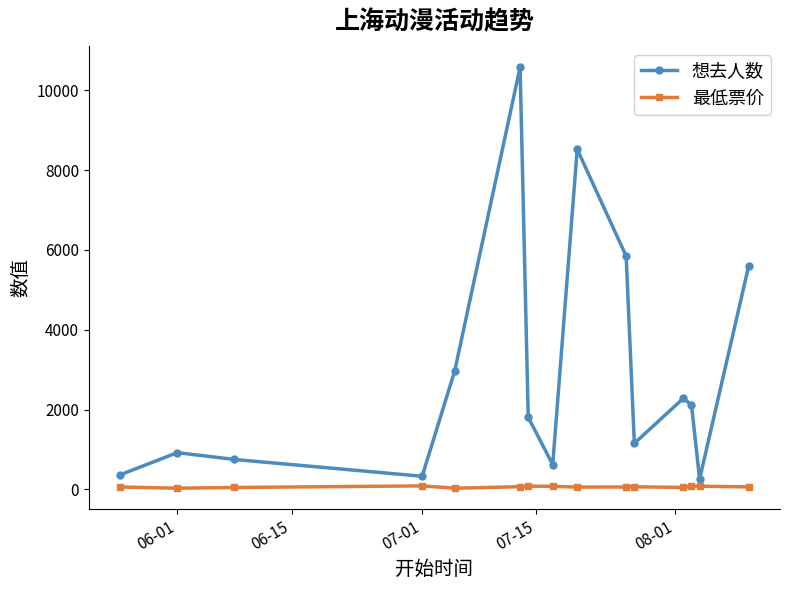

True or false: 最低票价 has more than 2 interior local peaks.

True